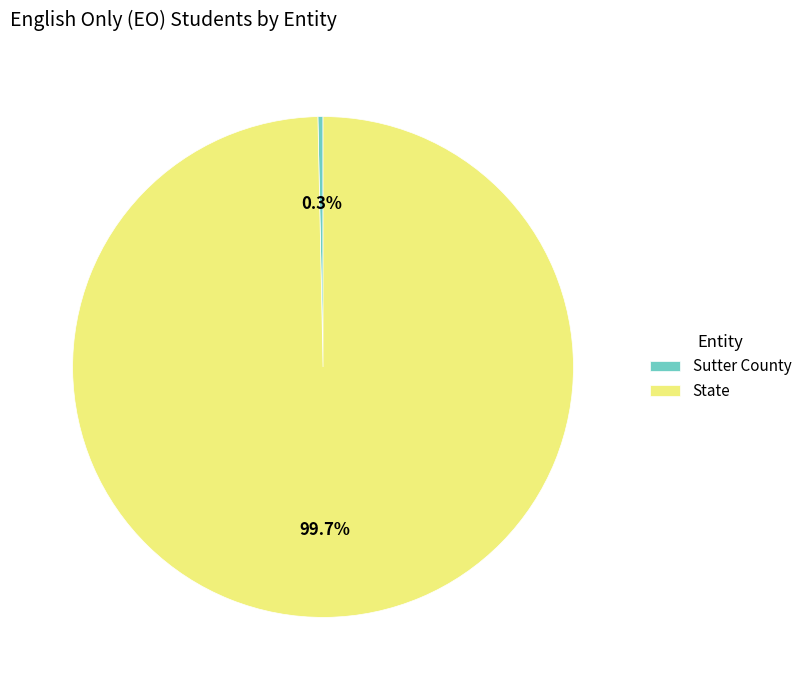

Rank the categories by value from lowest to highest.

Sutter County, State